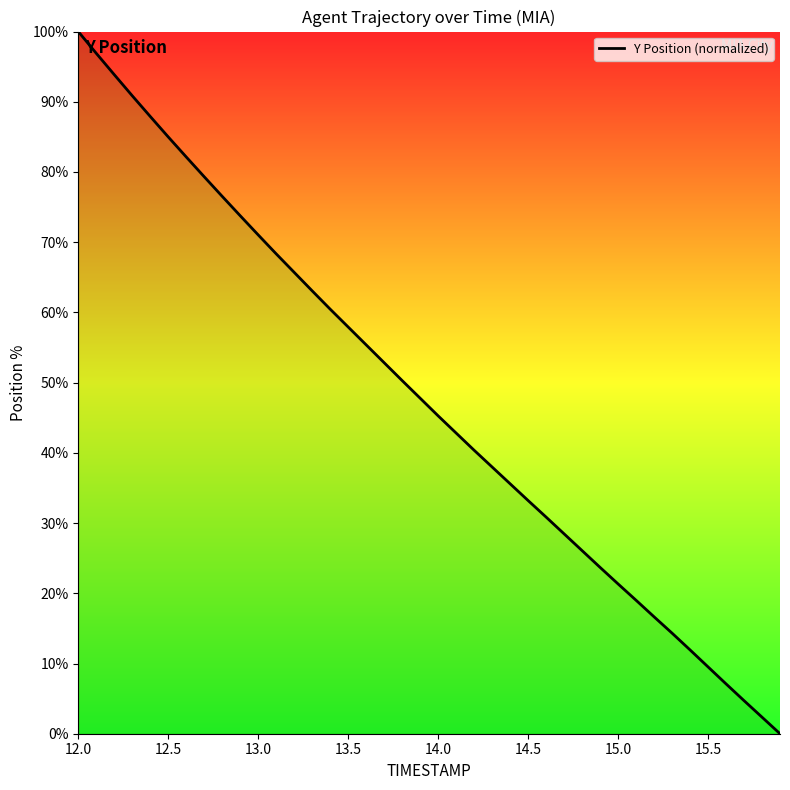

What is the maximum value shown in the chart?

100.0